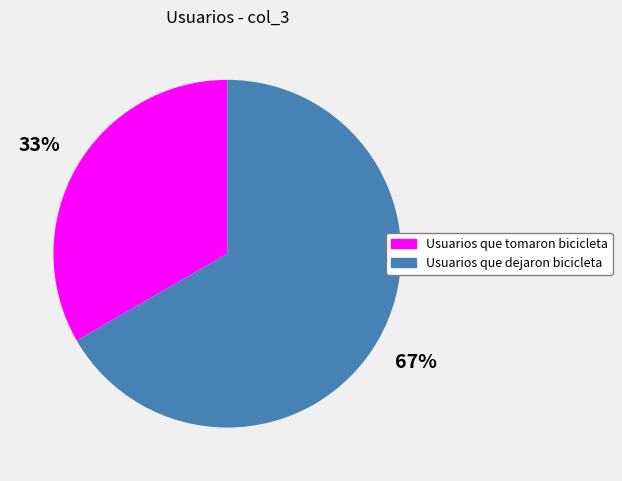

Is there any slice that represents more than half of the pie?

Yes